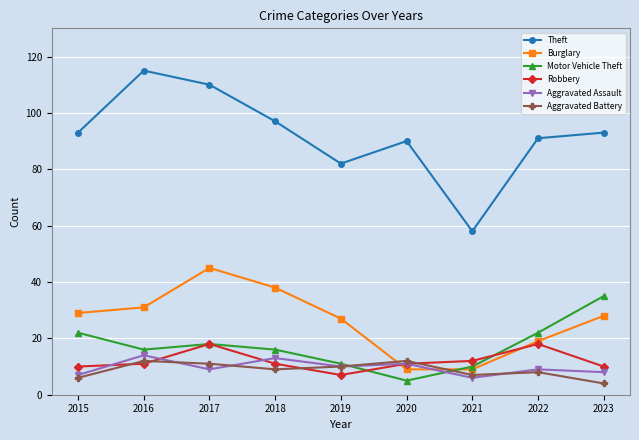

Which label corresponds to the largest value in the chart?

2016